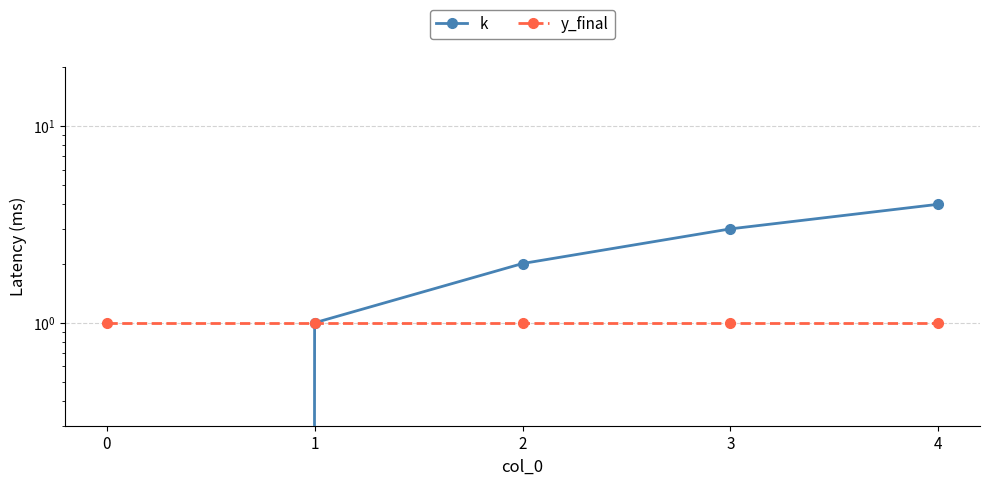

Which series has the widest spread of values?

k